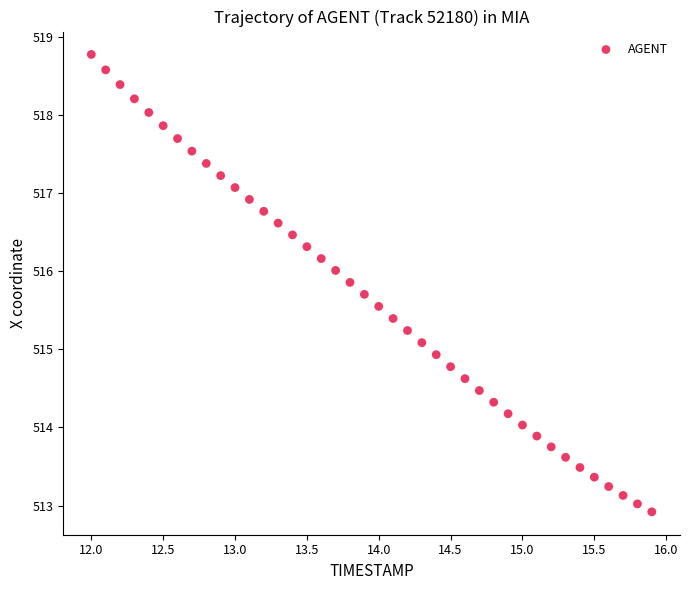

What is the range of Y values (max minus min)?

5.9